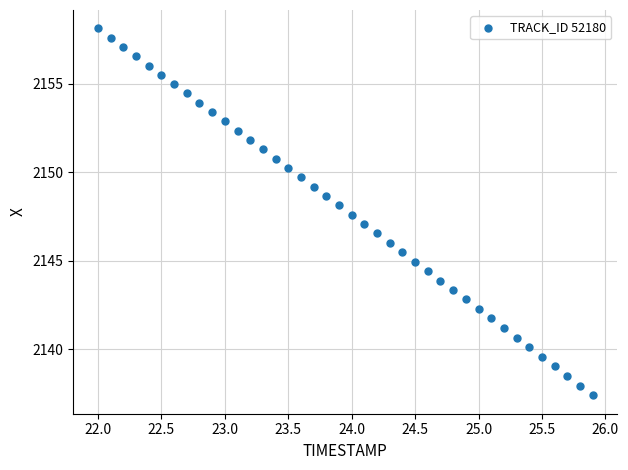

What is the range of X values (max minus min)?

3.9